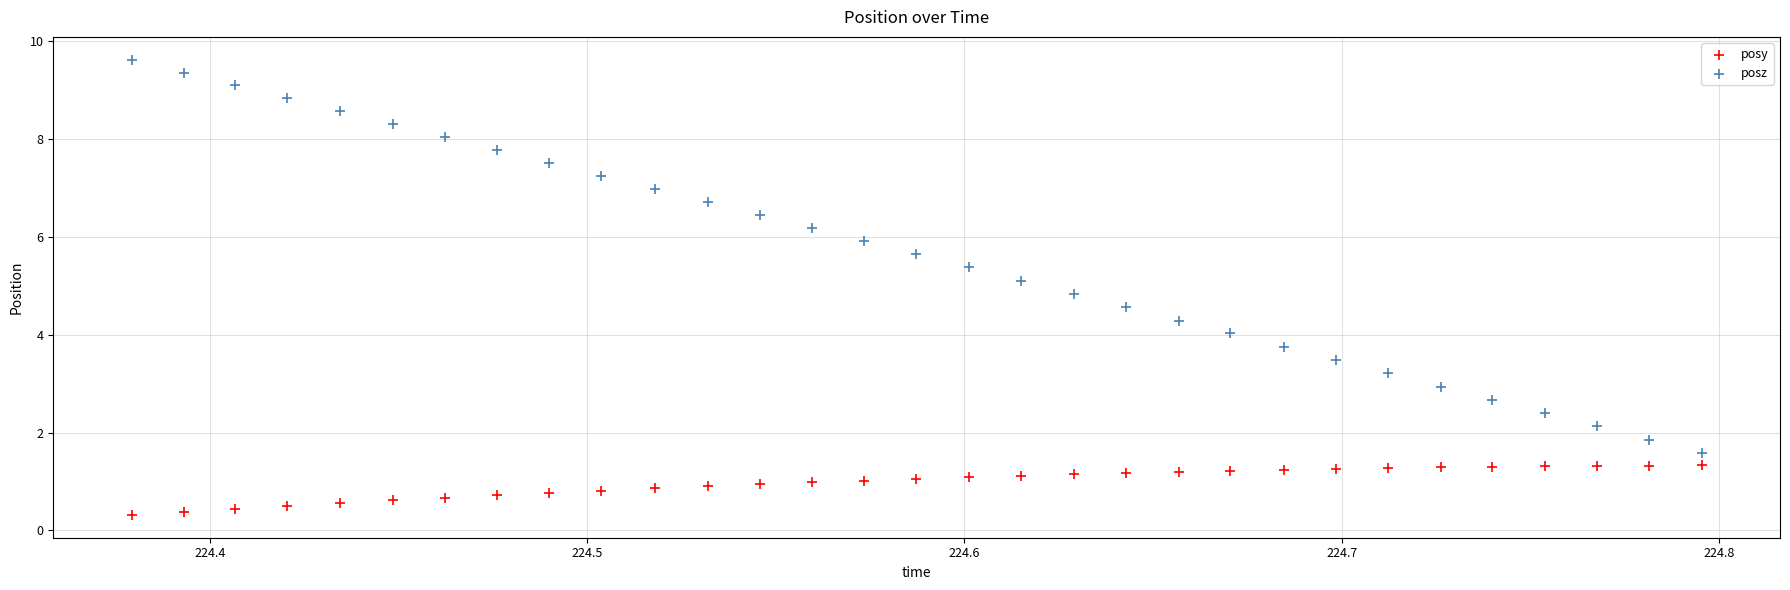

What is the X range (max minus min) for the scatter plot?

0.4